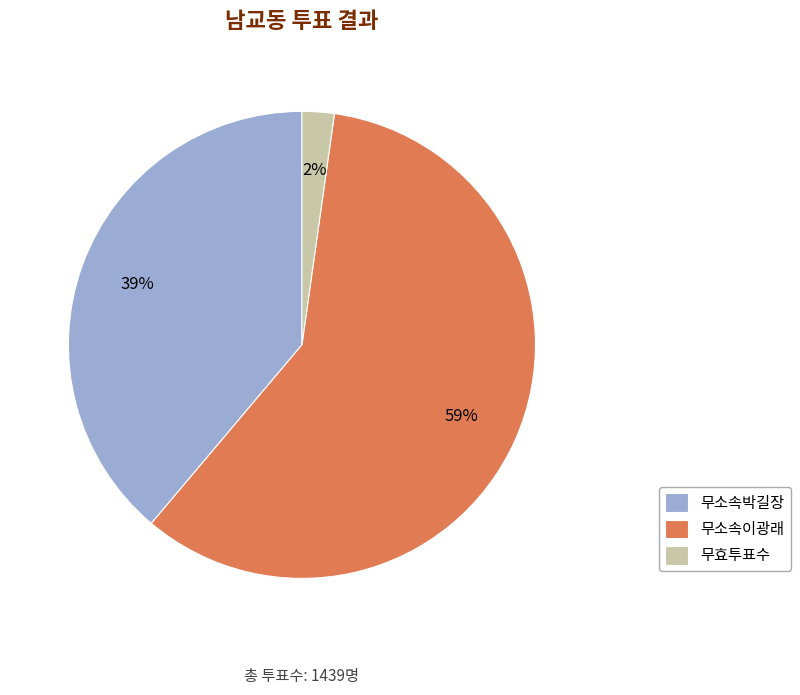

Rank the categories by value from lowest to highest.

무효투표수, 무소속박길장, 무소속이광래